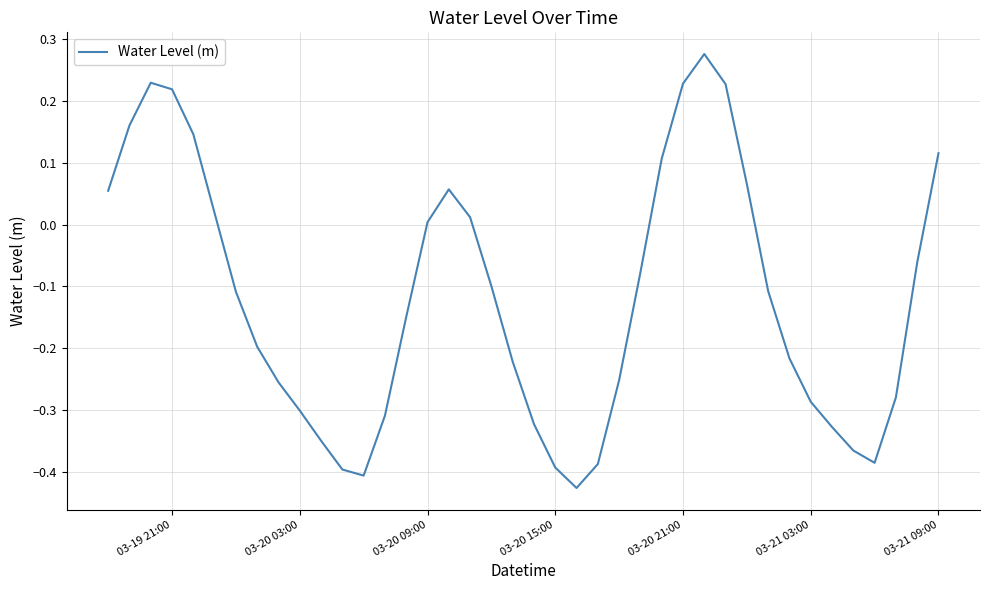

What is the difference between the maximum and minimum values?

0.7